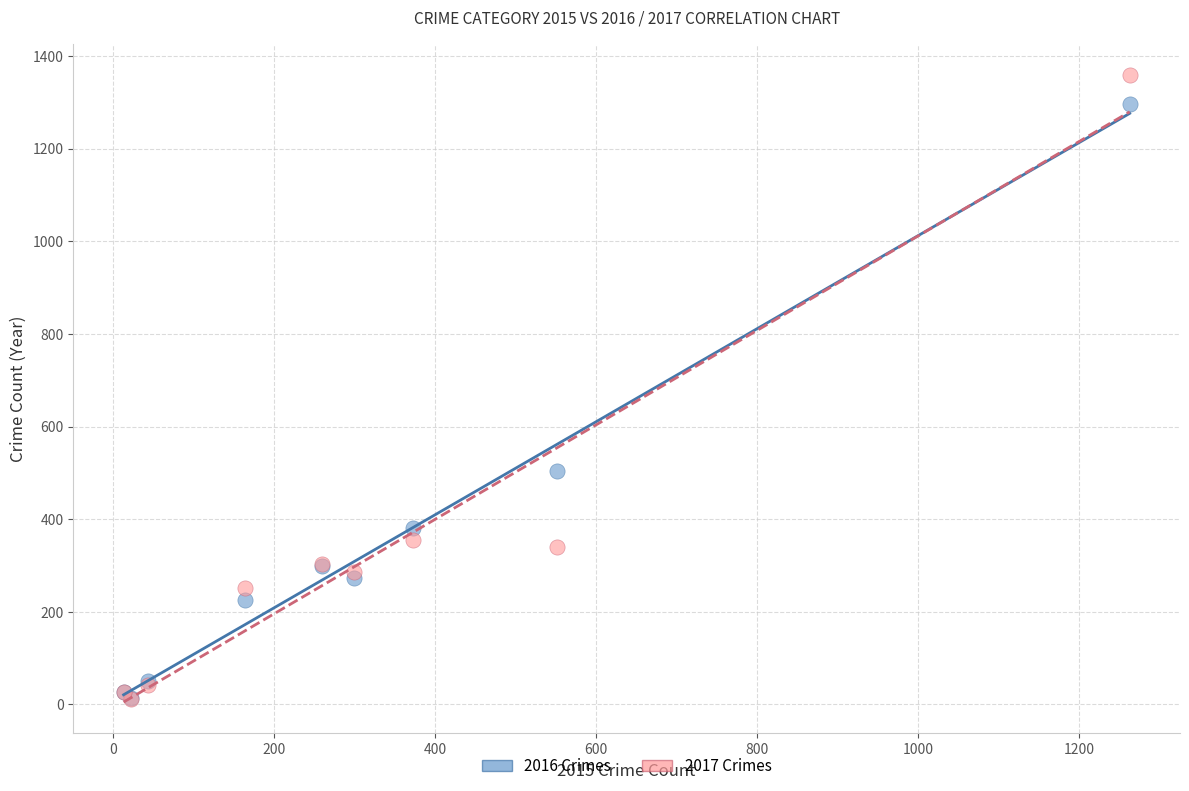

In the 2016 Crimes series, what Y value is closest to 655?

505